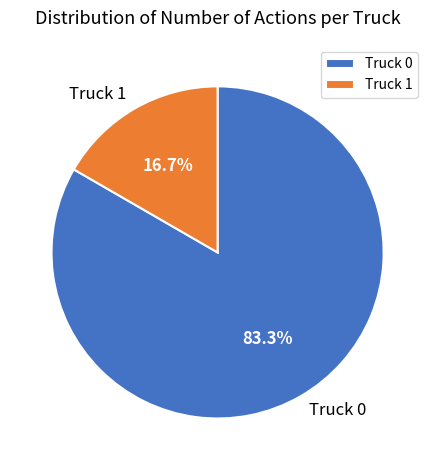

Between Truck 0 and Truck 1, which is larger?

Truck 0